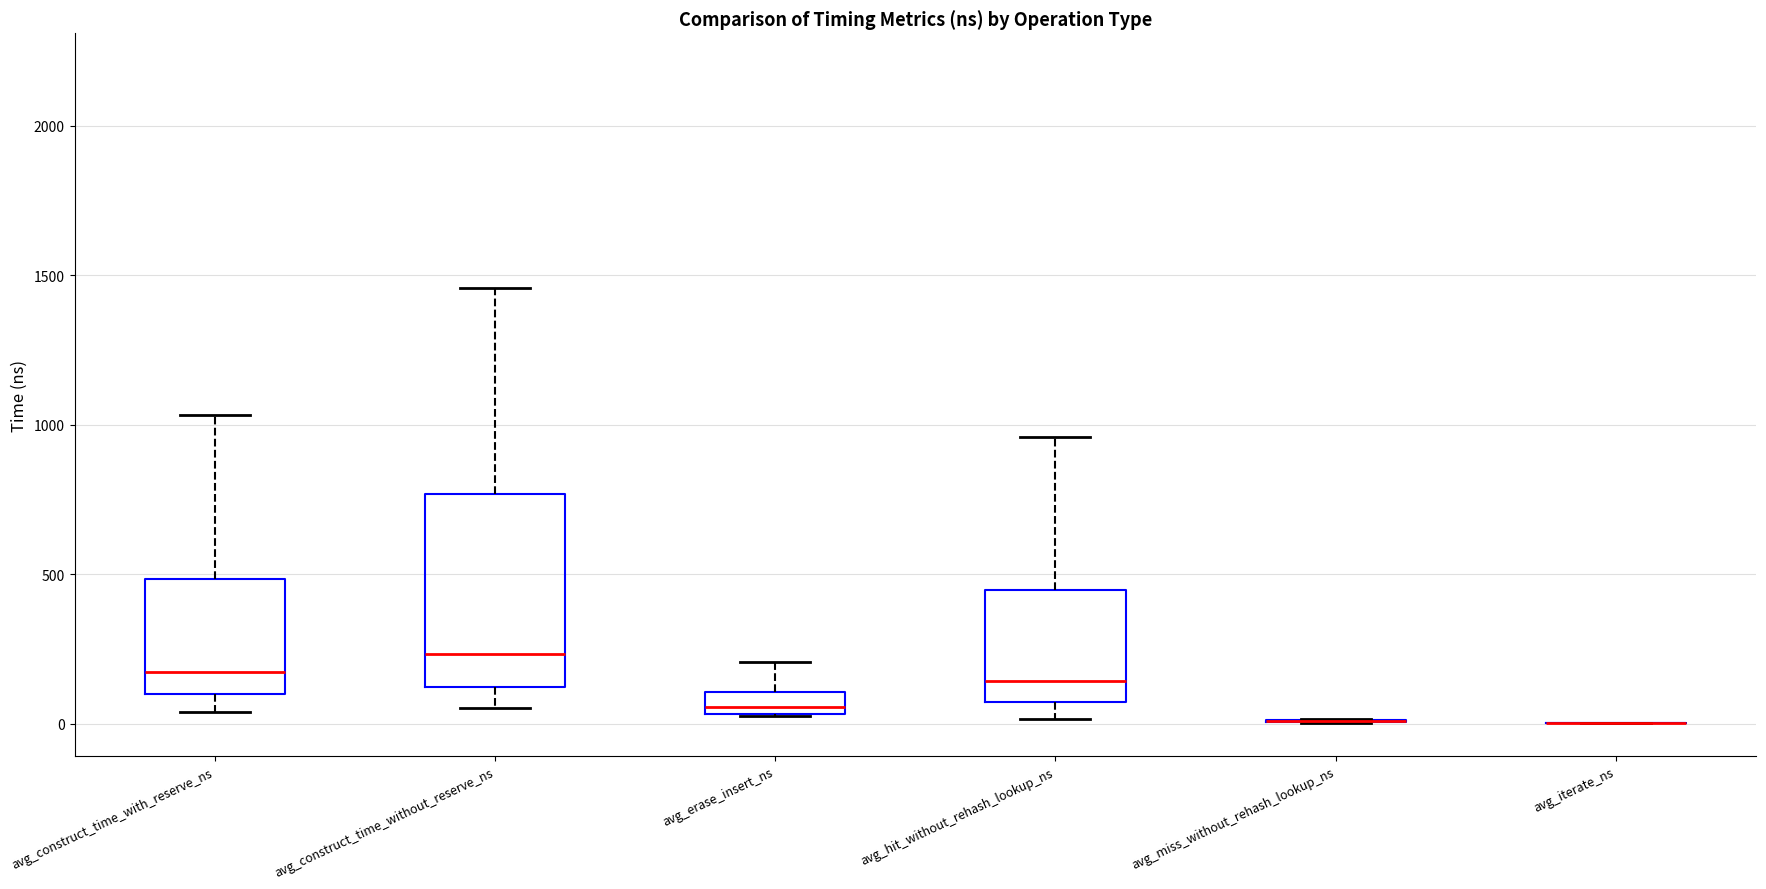

Comparing the boxes themselves (not the whiskers), which one is the tallest?

avg_construct_time_without_reserve_ns